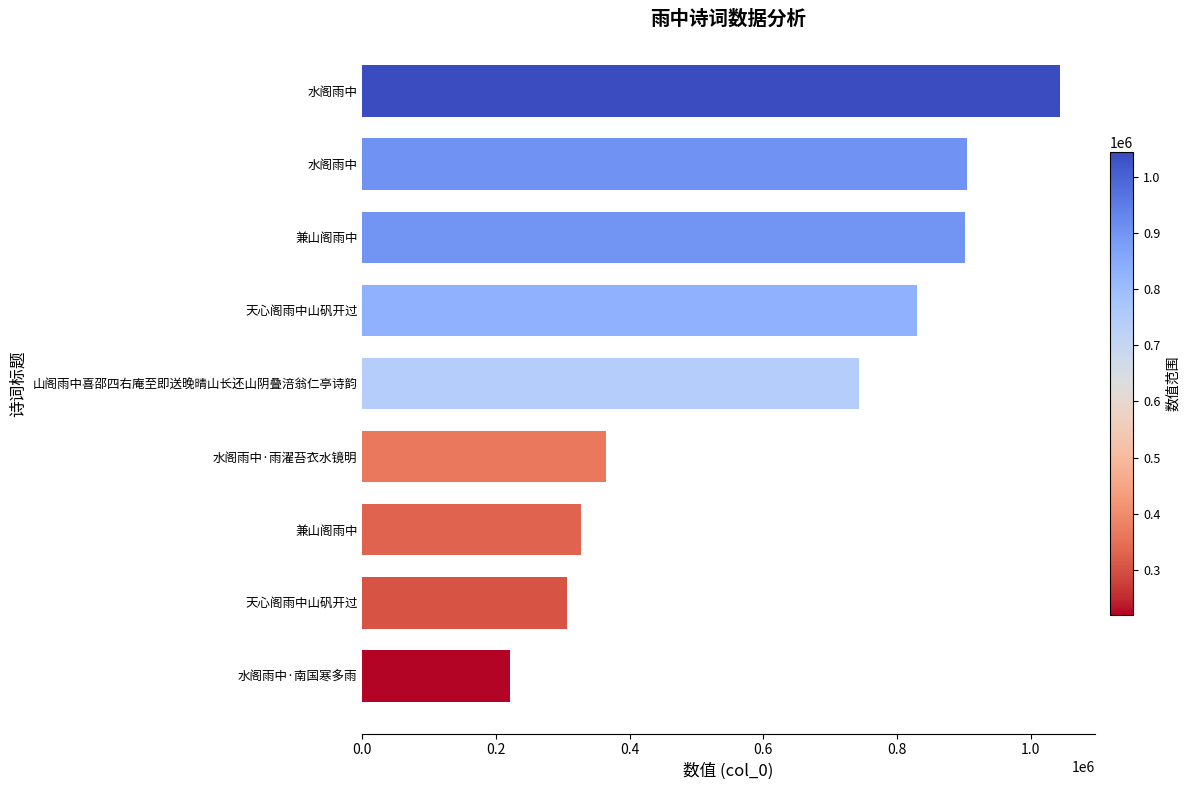

How many bars are there in total?

9